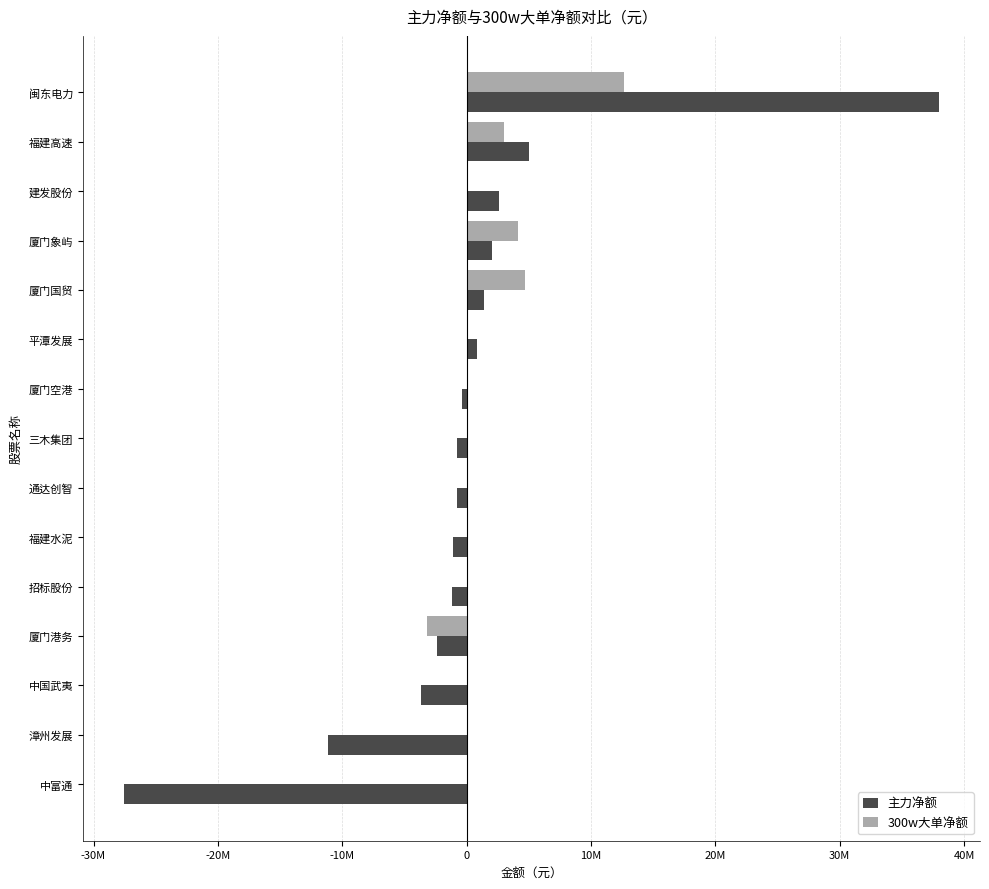

Reading left to right, what are all the values shown in this chart?

主力净额: 37995868	4998116	2606315	2007962	1364921	806349	-370593	-794392	-798207	-1075184	-1174726	-2386733	-3645896	-11158141	-27585917
300w大单净额: 12627177	3040000	0	4160000	4665002	0	0	0	0	0	0	-3155827	0	0	0